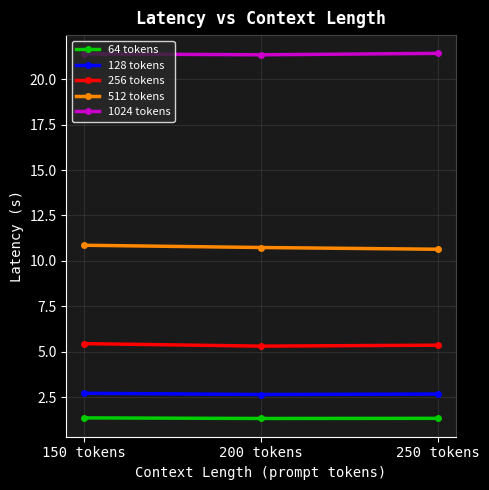

What is the maximum value for 256 tokens?

5.4